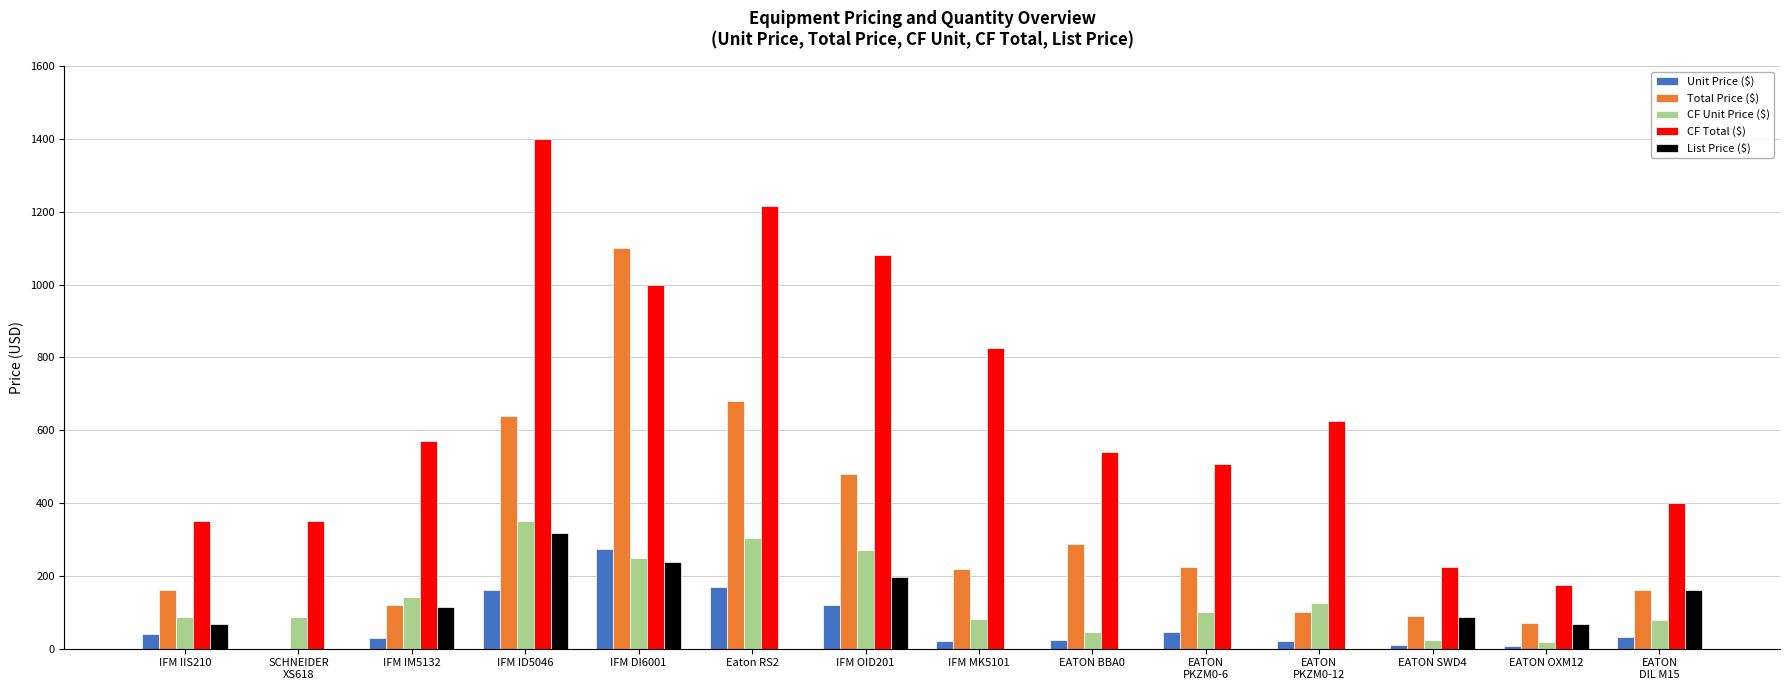

At which label is List Price ($) closest to 158?

EATON
DIL M15